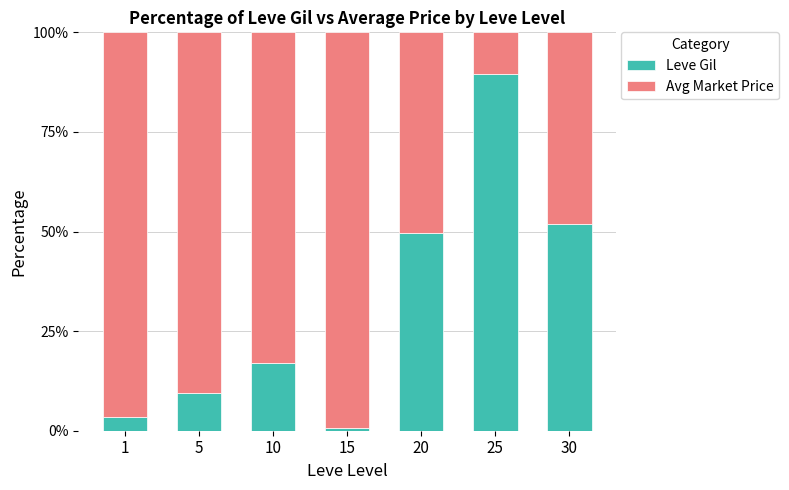

How many series are shown in this chart?

2